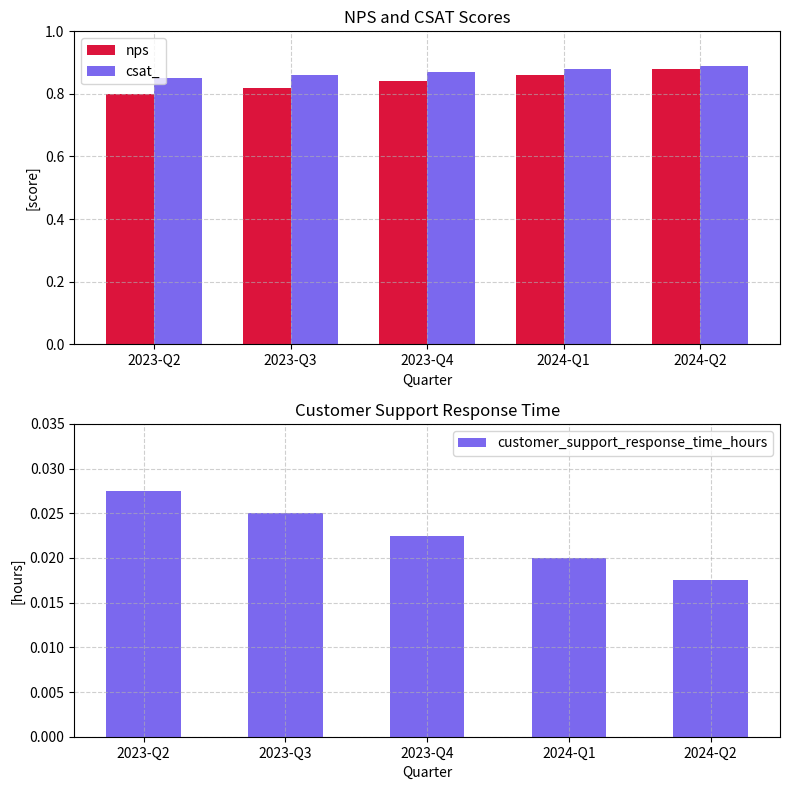

What is the label of the 5th bar from the left?

2024-Q2